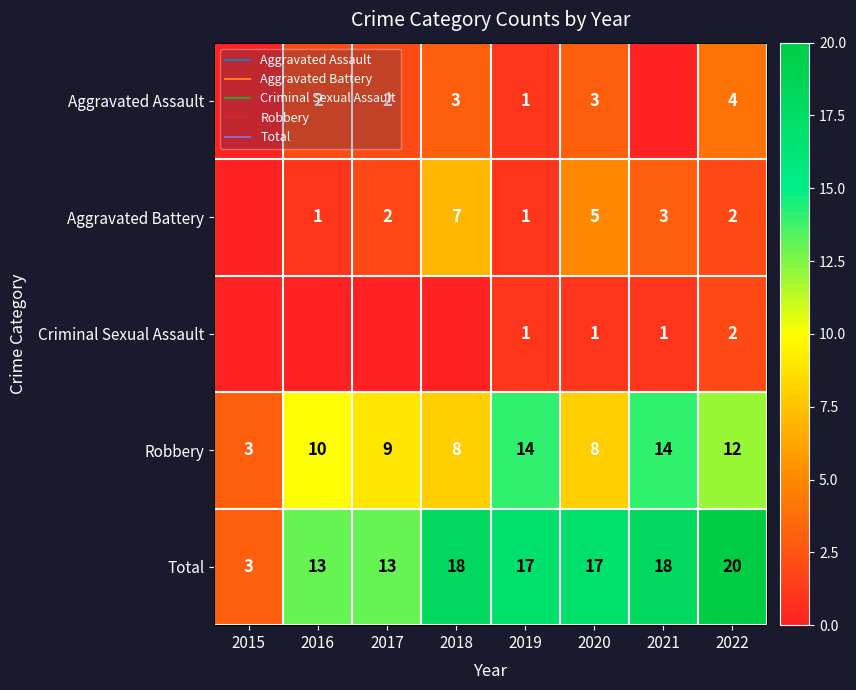

True or false: Aggravated Battery has a value of 2 at 2017.

True